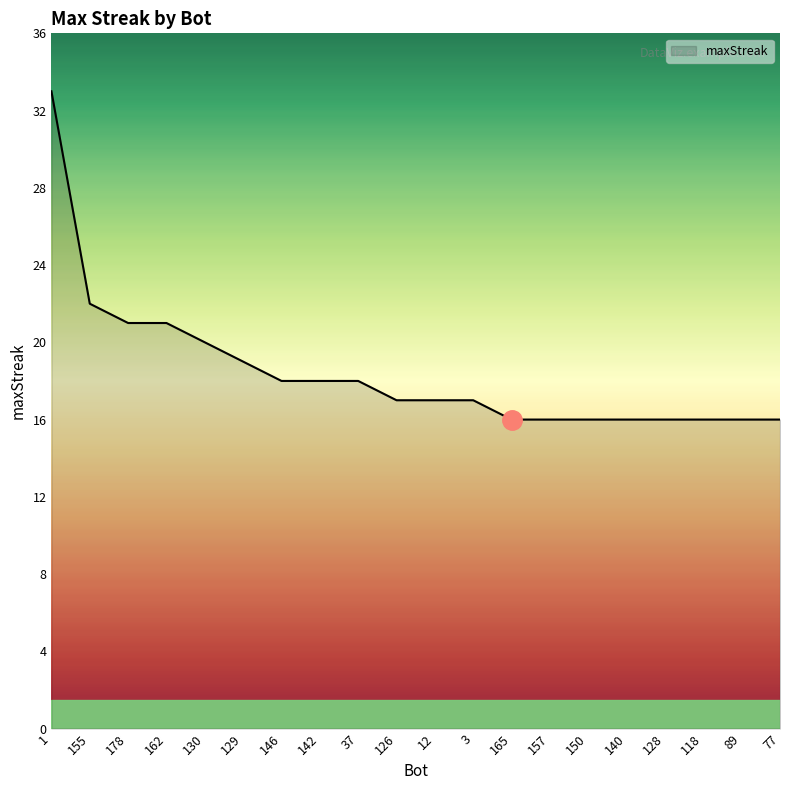

Which label corresponds to the largest value in the chart?

1